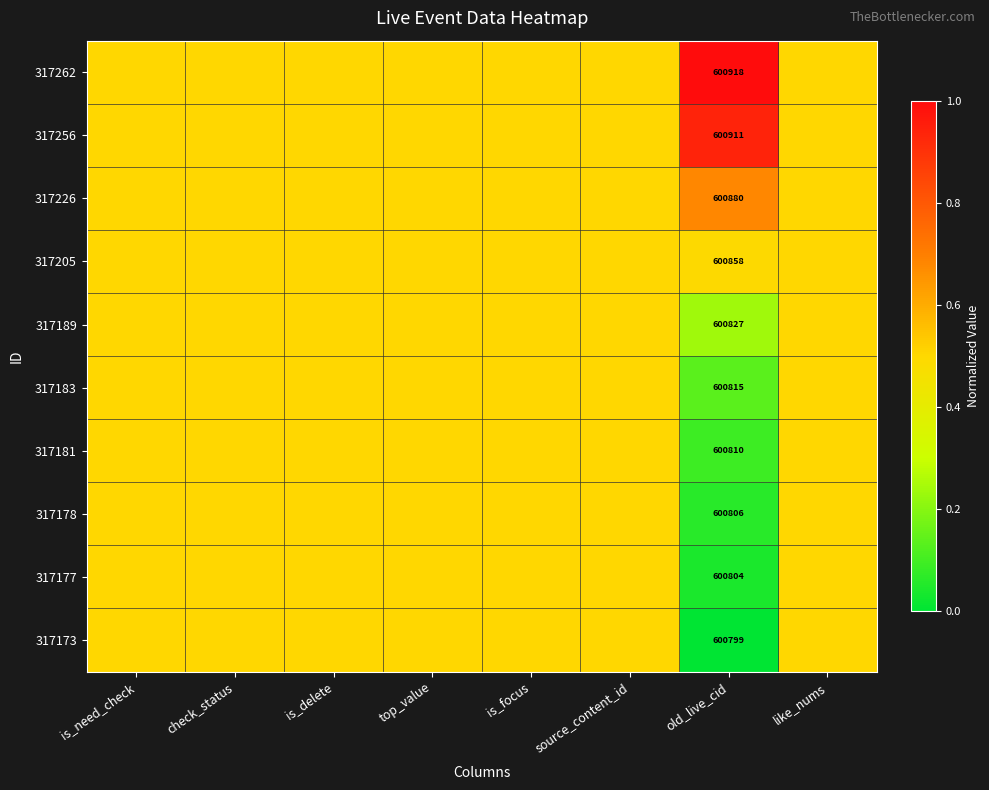

At how many categories does at least one series exceed 0?

8